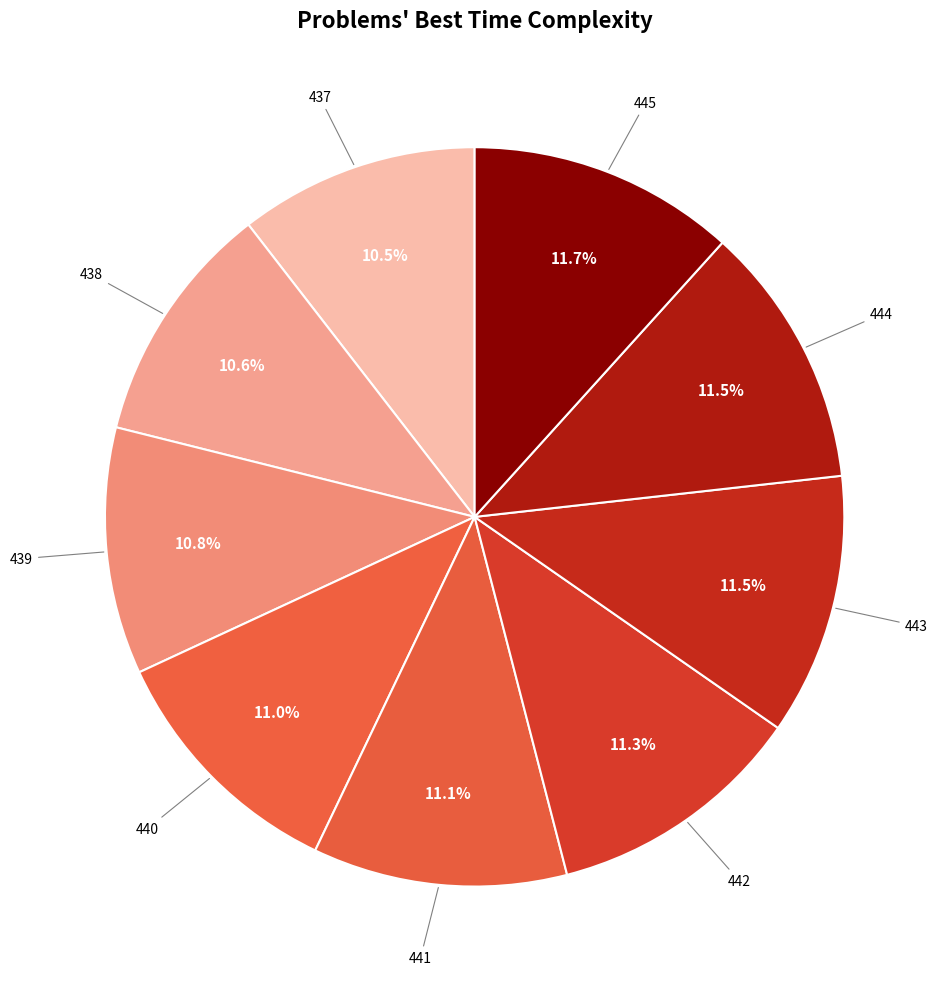

How many slices are in this pie chart?

9